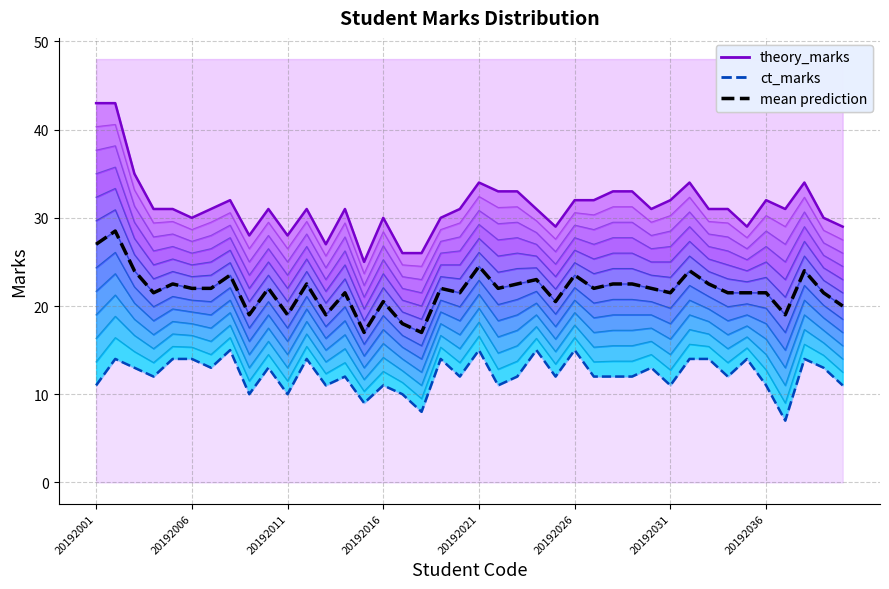

Count the ct_marks (line) values in the range 11 to 14.

30